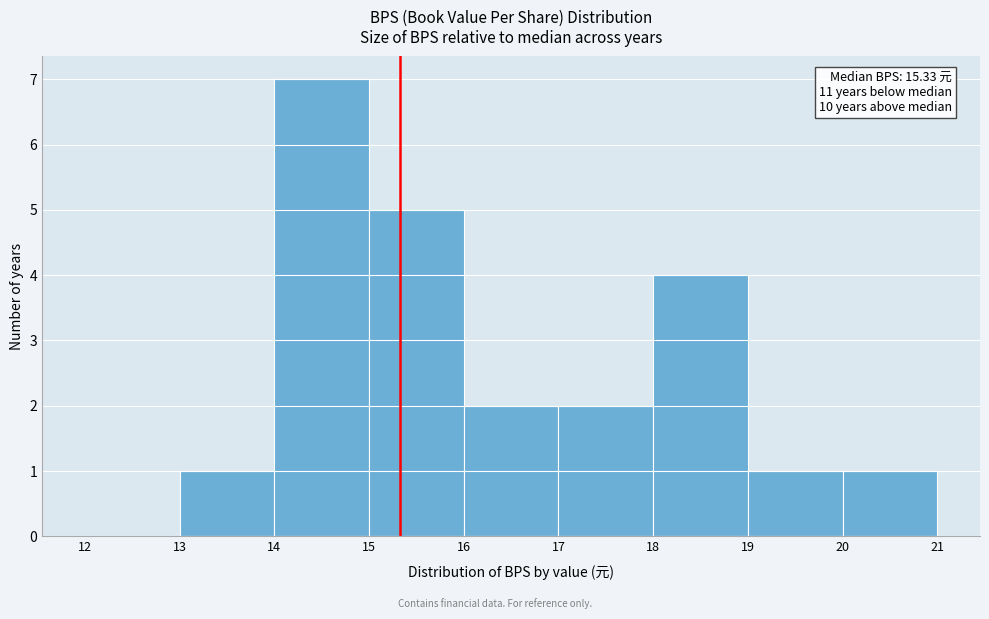

Over which range of the x-axis is the bar tallest?

14 to 15